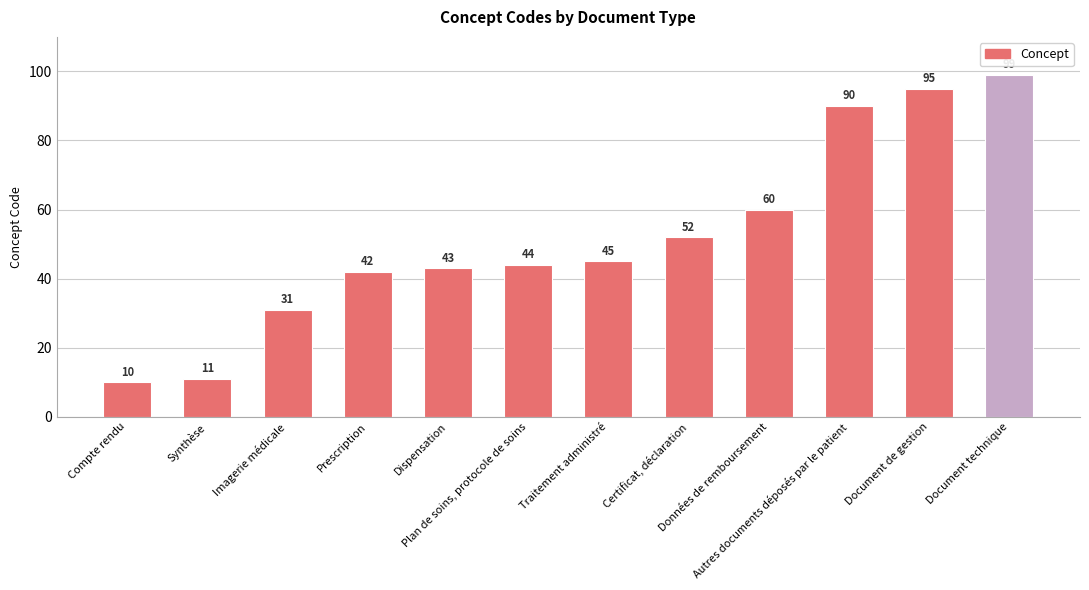

What is the difference between the second highest and second lowest values?

84